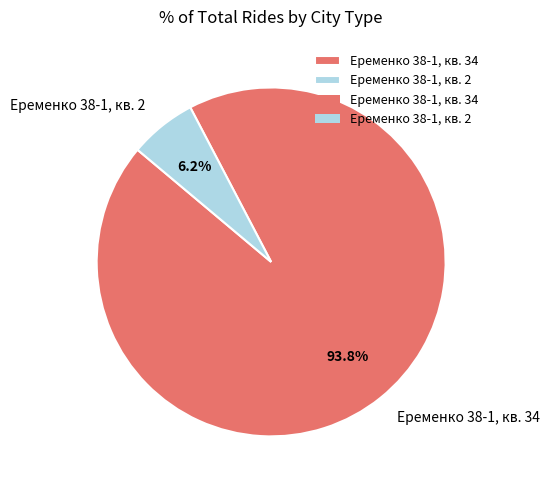

What is the smallest slice in the pie chart?

Еременко 38-1, кв. 2